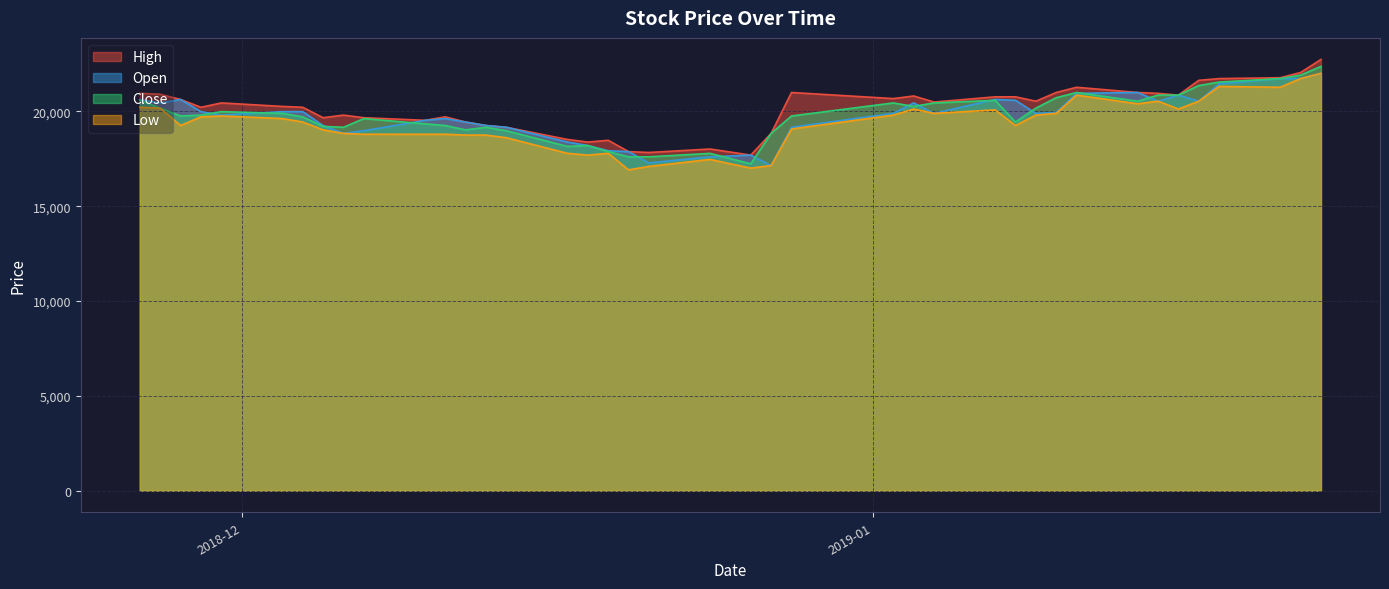

What is the total value across all series at 2018-12-03?

79762